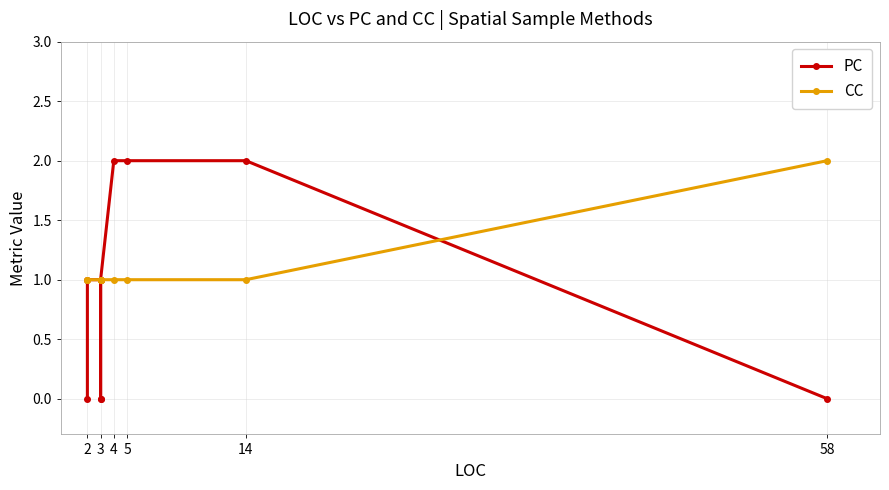

What is the difference between the second highest and minimum values in the PC series?

2